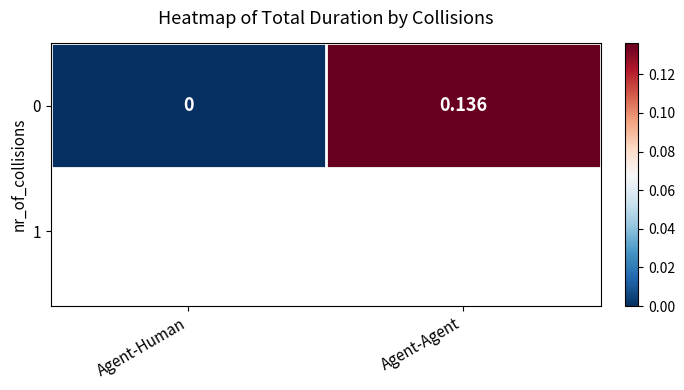

Which has a higher value, Agent-Agent or Agent-Human?

Agent-Agent